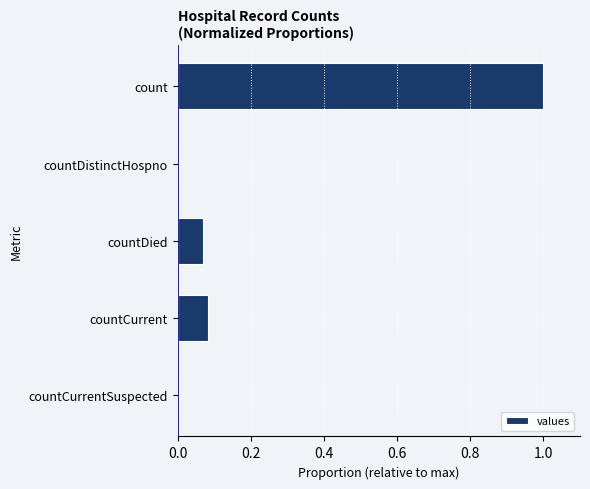

At which category does the chart reach its peak across all series?

count